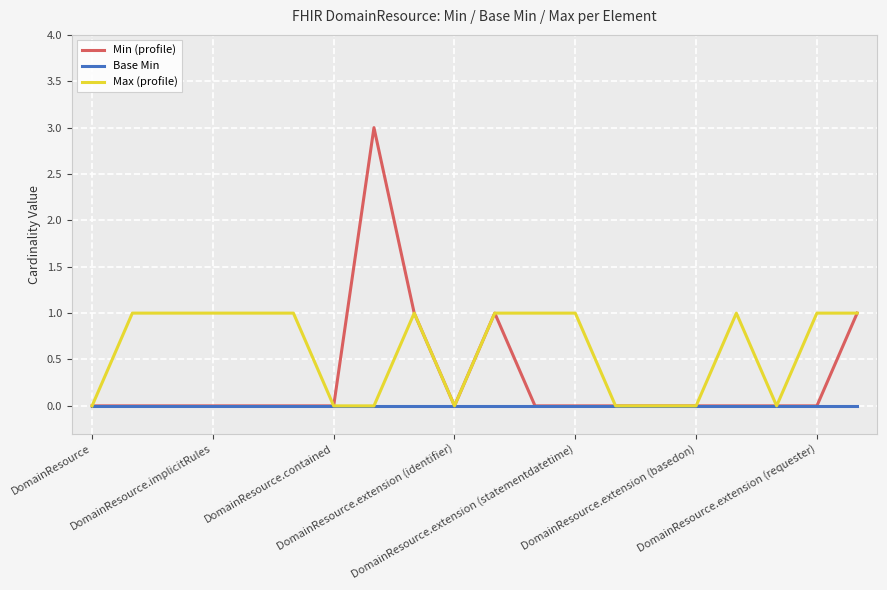

Rank the series by their maximum value, from highest to lowest.

Min (profile), Max (profile), Base Min